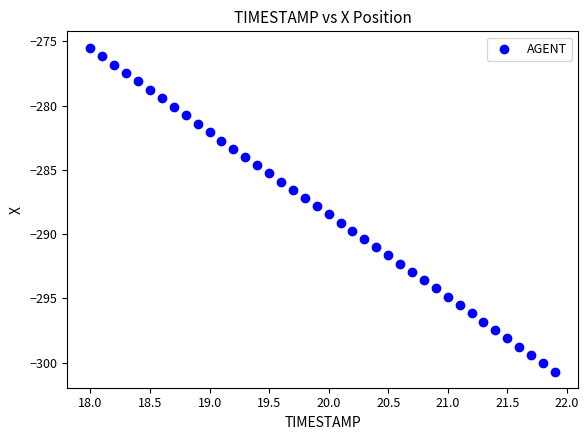

What is the range of X values (max minus min)?

3.9